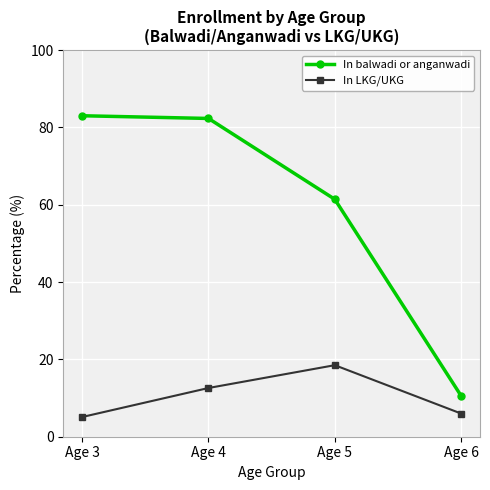

What is the value of the In LKG/UKG point at the 1st from the left?

5.1